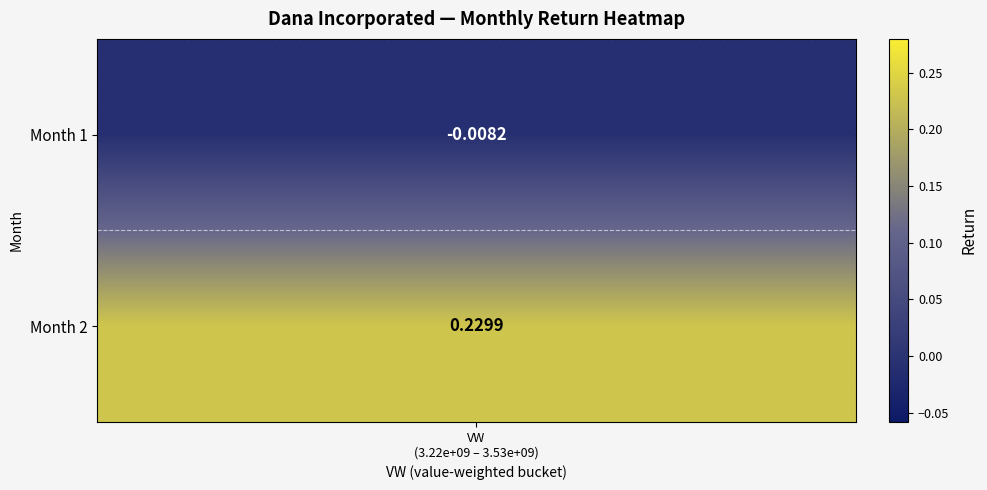

How many data points are less than 0?

1